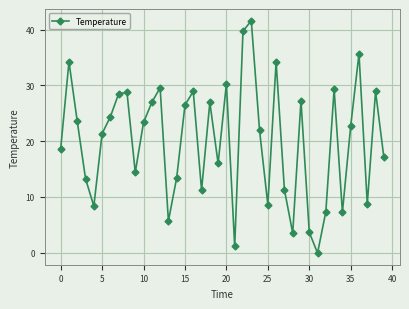

How many distinct data groups are displayed?

1